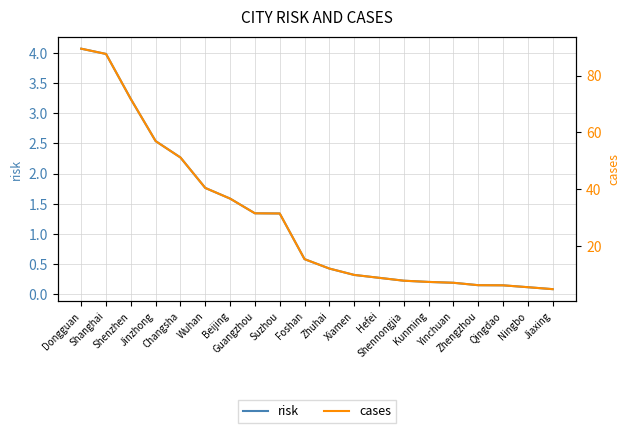

What is the average value of the cases series?

29.5